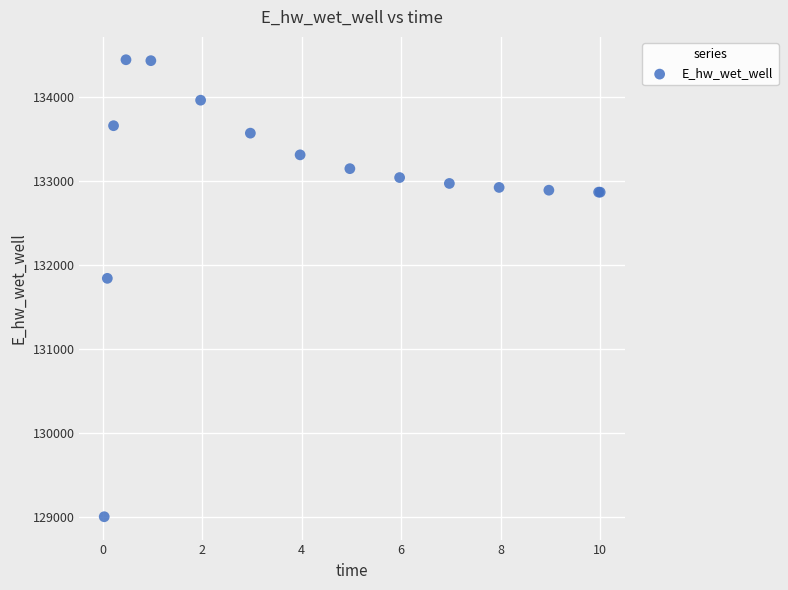

What Y value in the scatter plot is closest to 131726?

131844.5